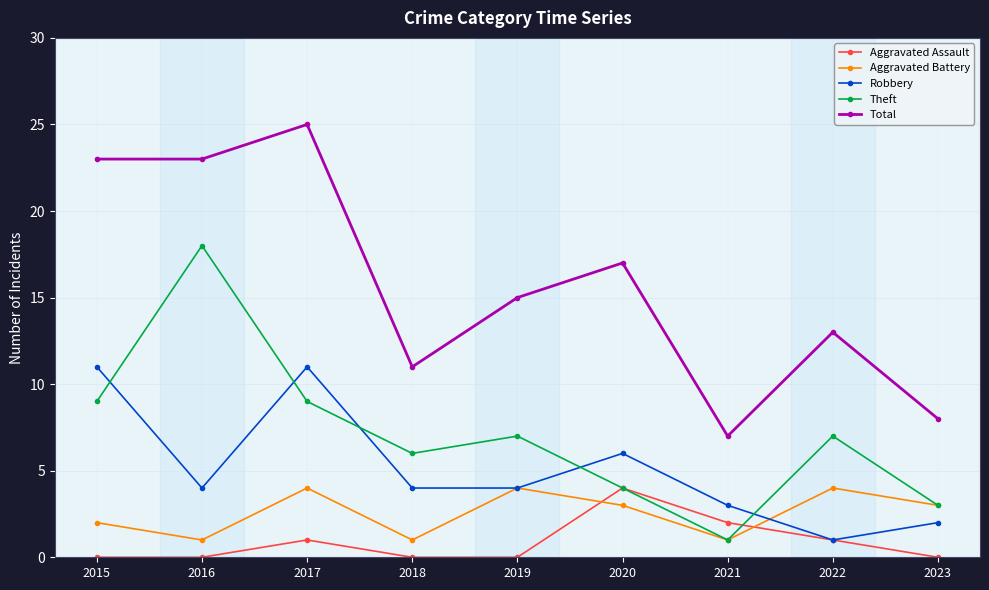

What is the total value across all series at 2023?

16